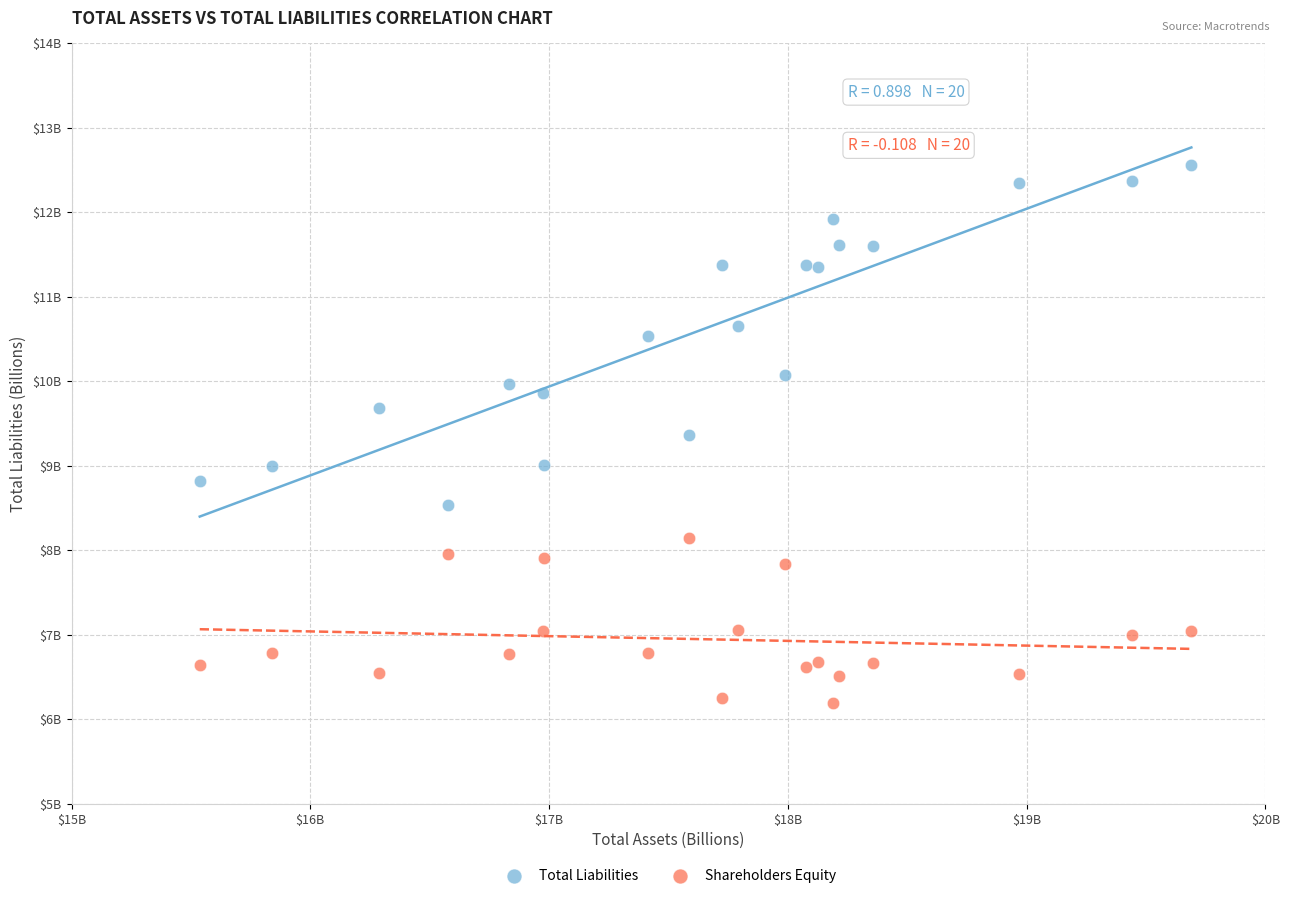

Which series contains the lowest Y value?

Shareholders Equity